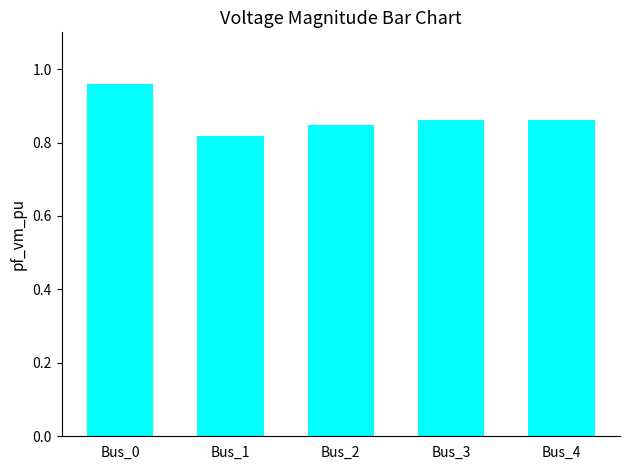

Which label corresponds to the largest value in the chart?

Bus_0